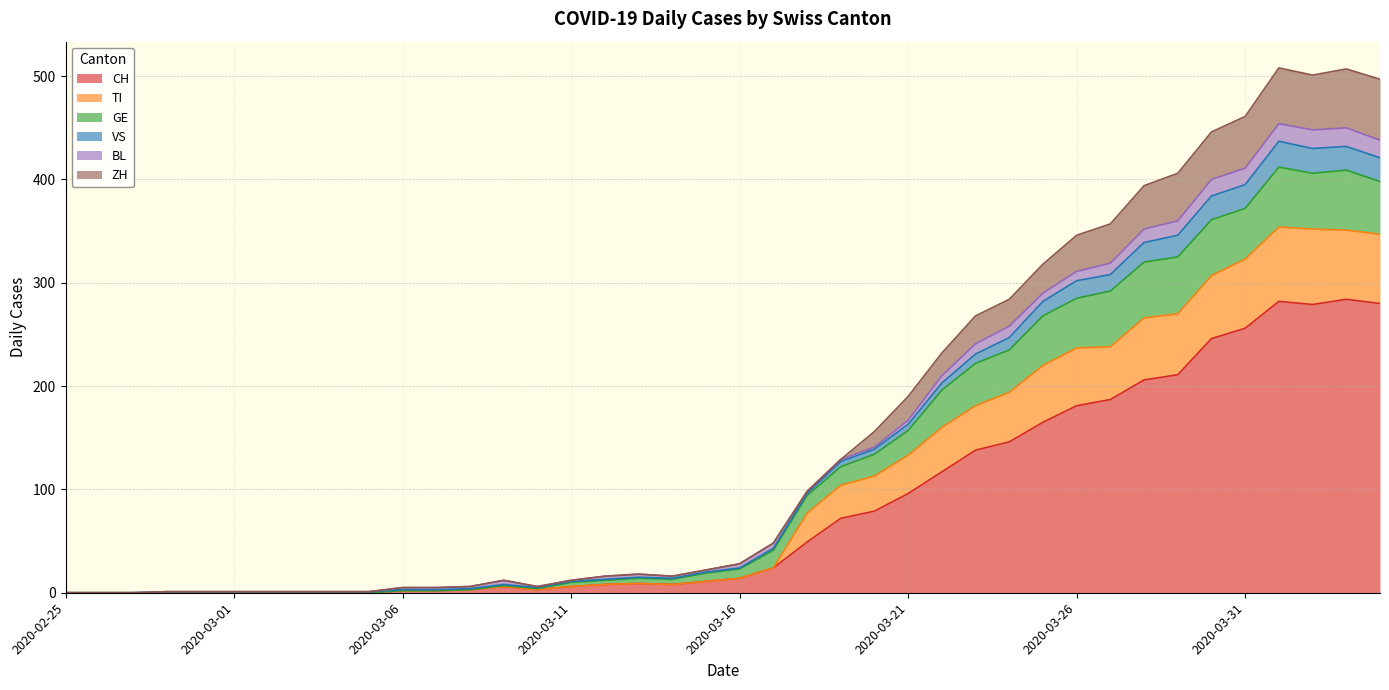

At which category does TI reach its first local peak?

2020-03-09